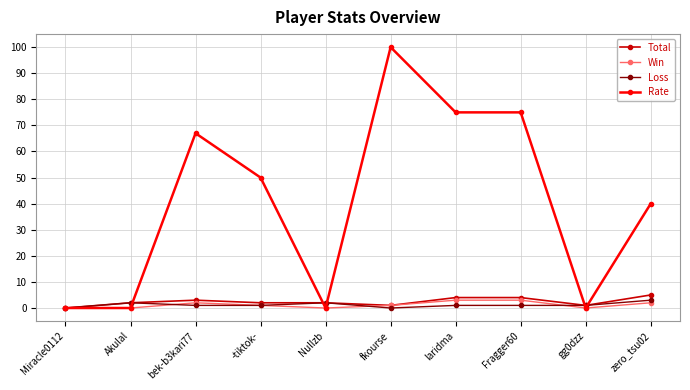

Which series has the largest range (max minus min)?

Rate